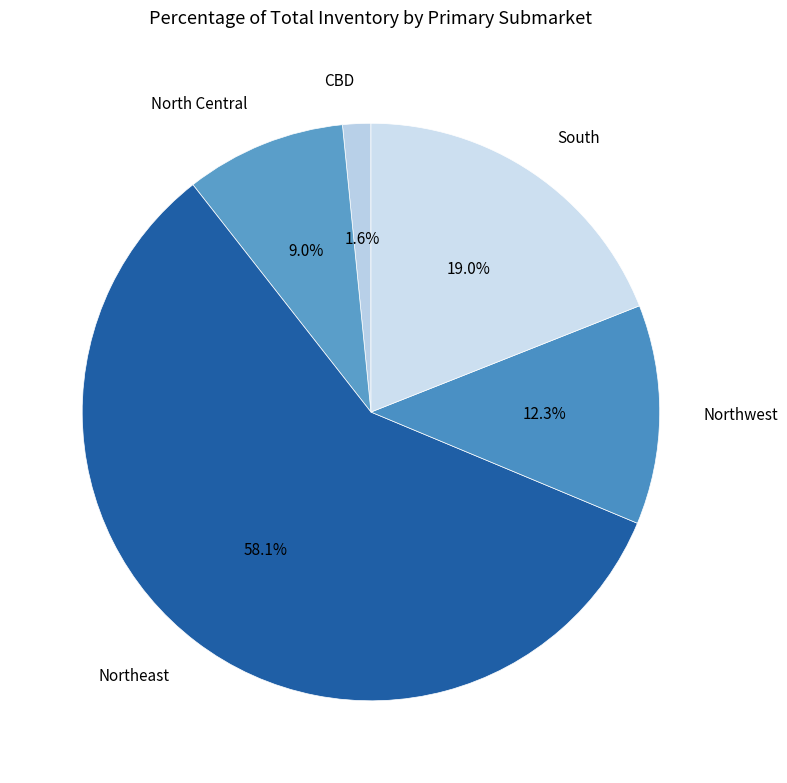

To the nearest percent, what is the combined percentage of CBD and Northwest?

14%